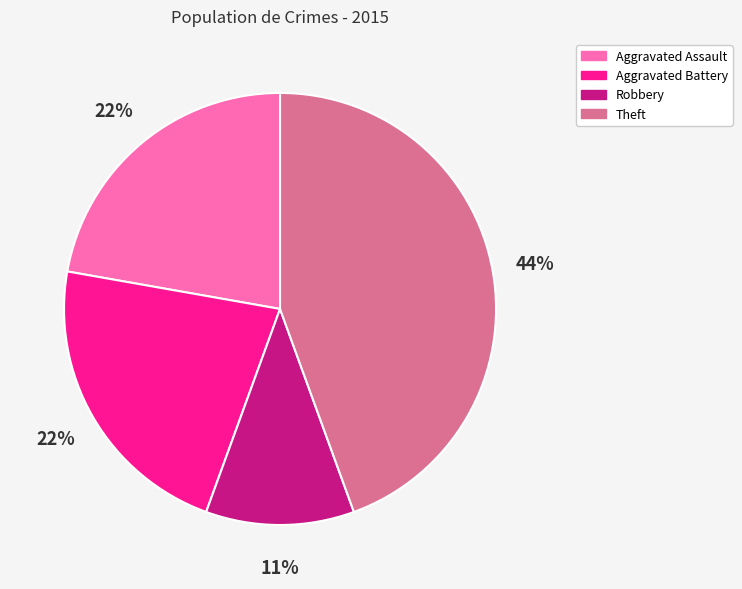

Is there a majority slice in this chart?

No